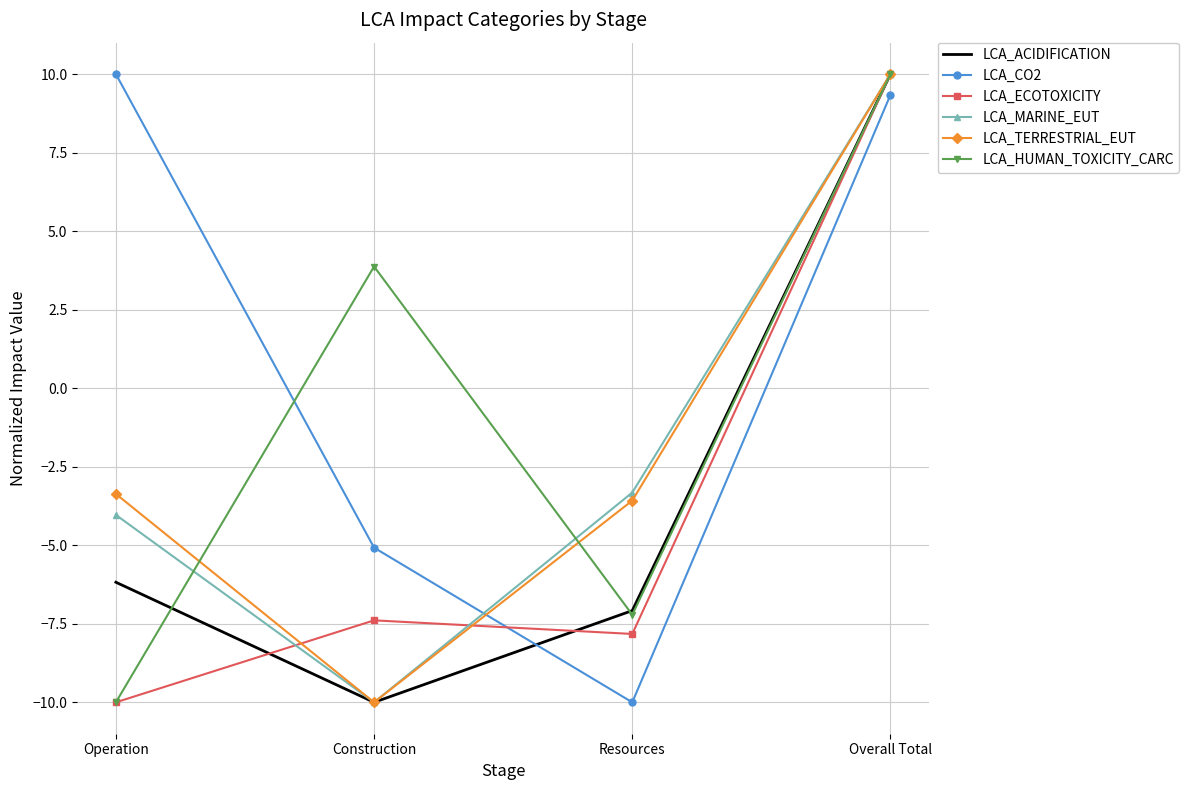

True or false: LCA_HUMAN_TOXICITY_CARC has more than 2 interior local peaks.

False